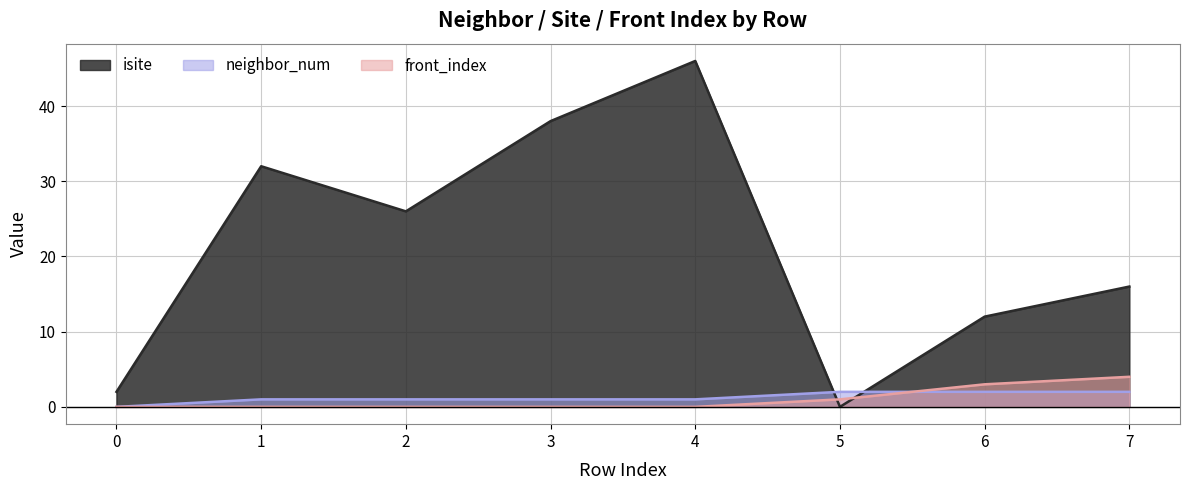

What is the value of the front_index point at the 8th from the left?

4